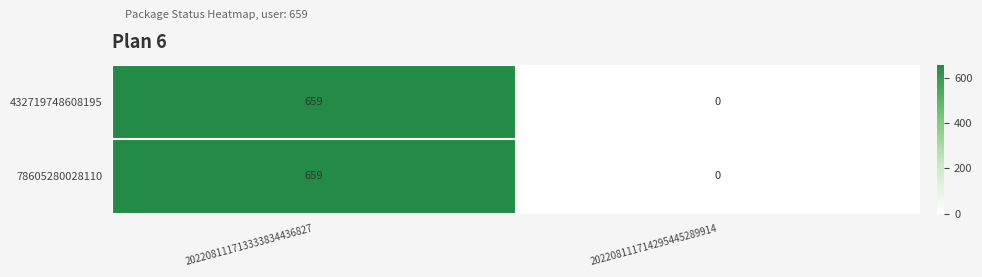

What is the sum of the 78605280028110 values at 202208111714295445289914 and 202208111713333834436827?

659